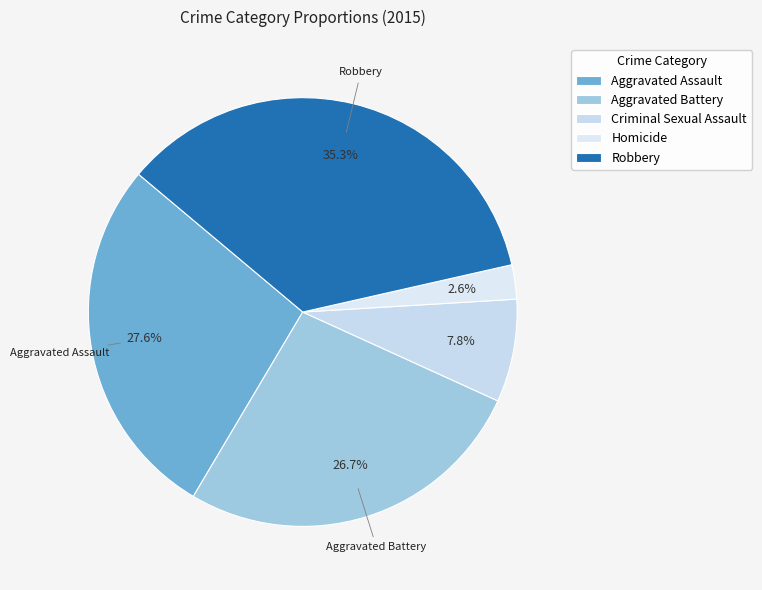

To the nearest percent, what is the difference between the largest and smallest slice percentages?

33%